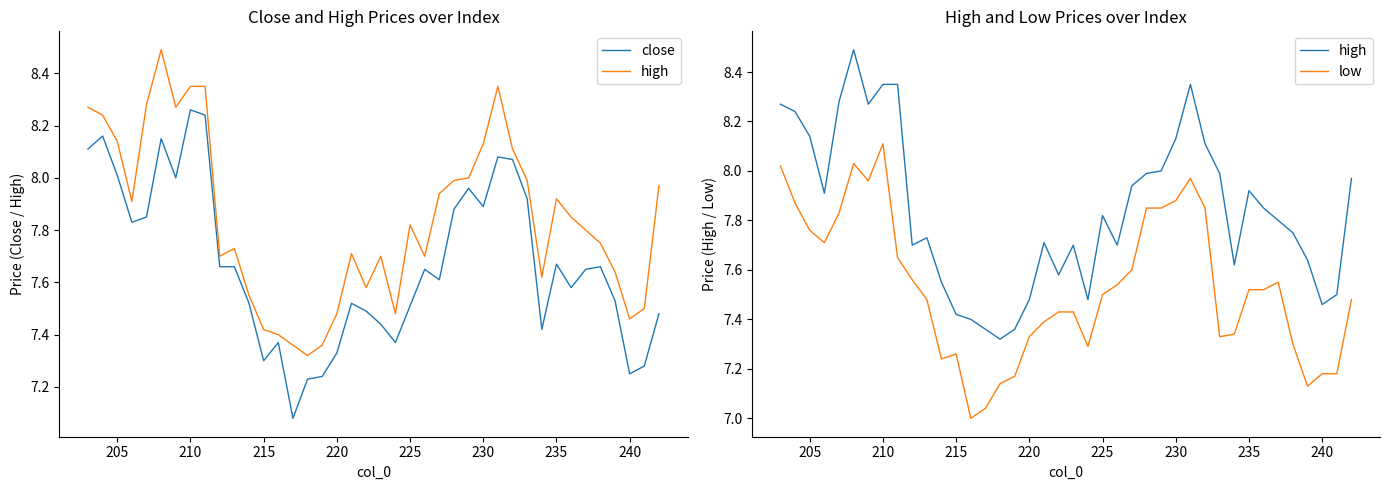

True or false: close and high intersect in this chart.

False